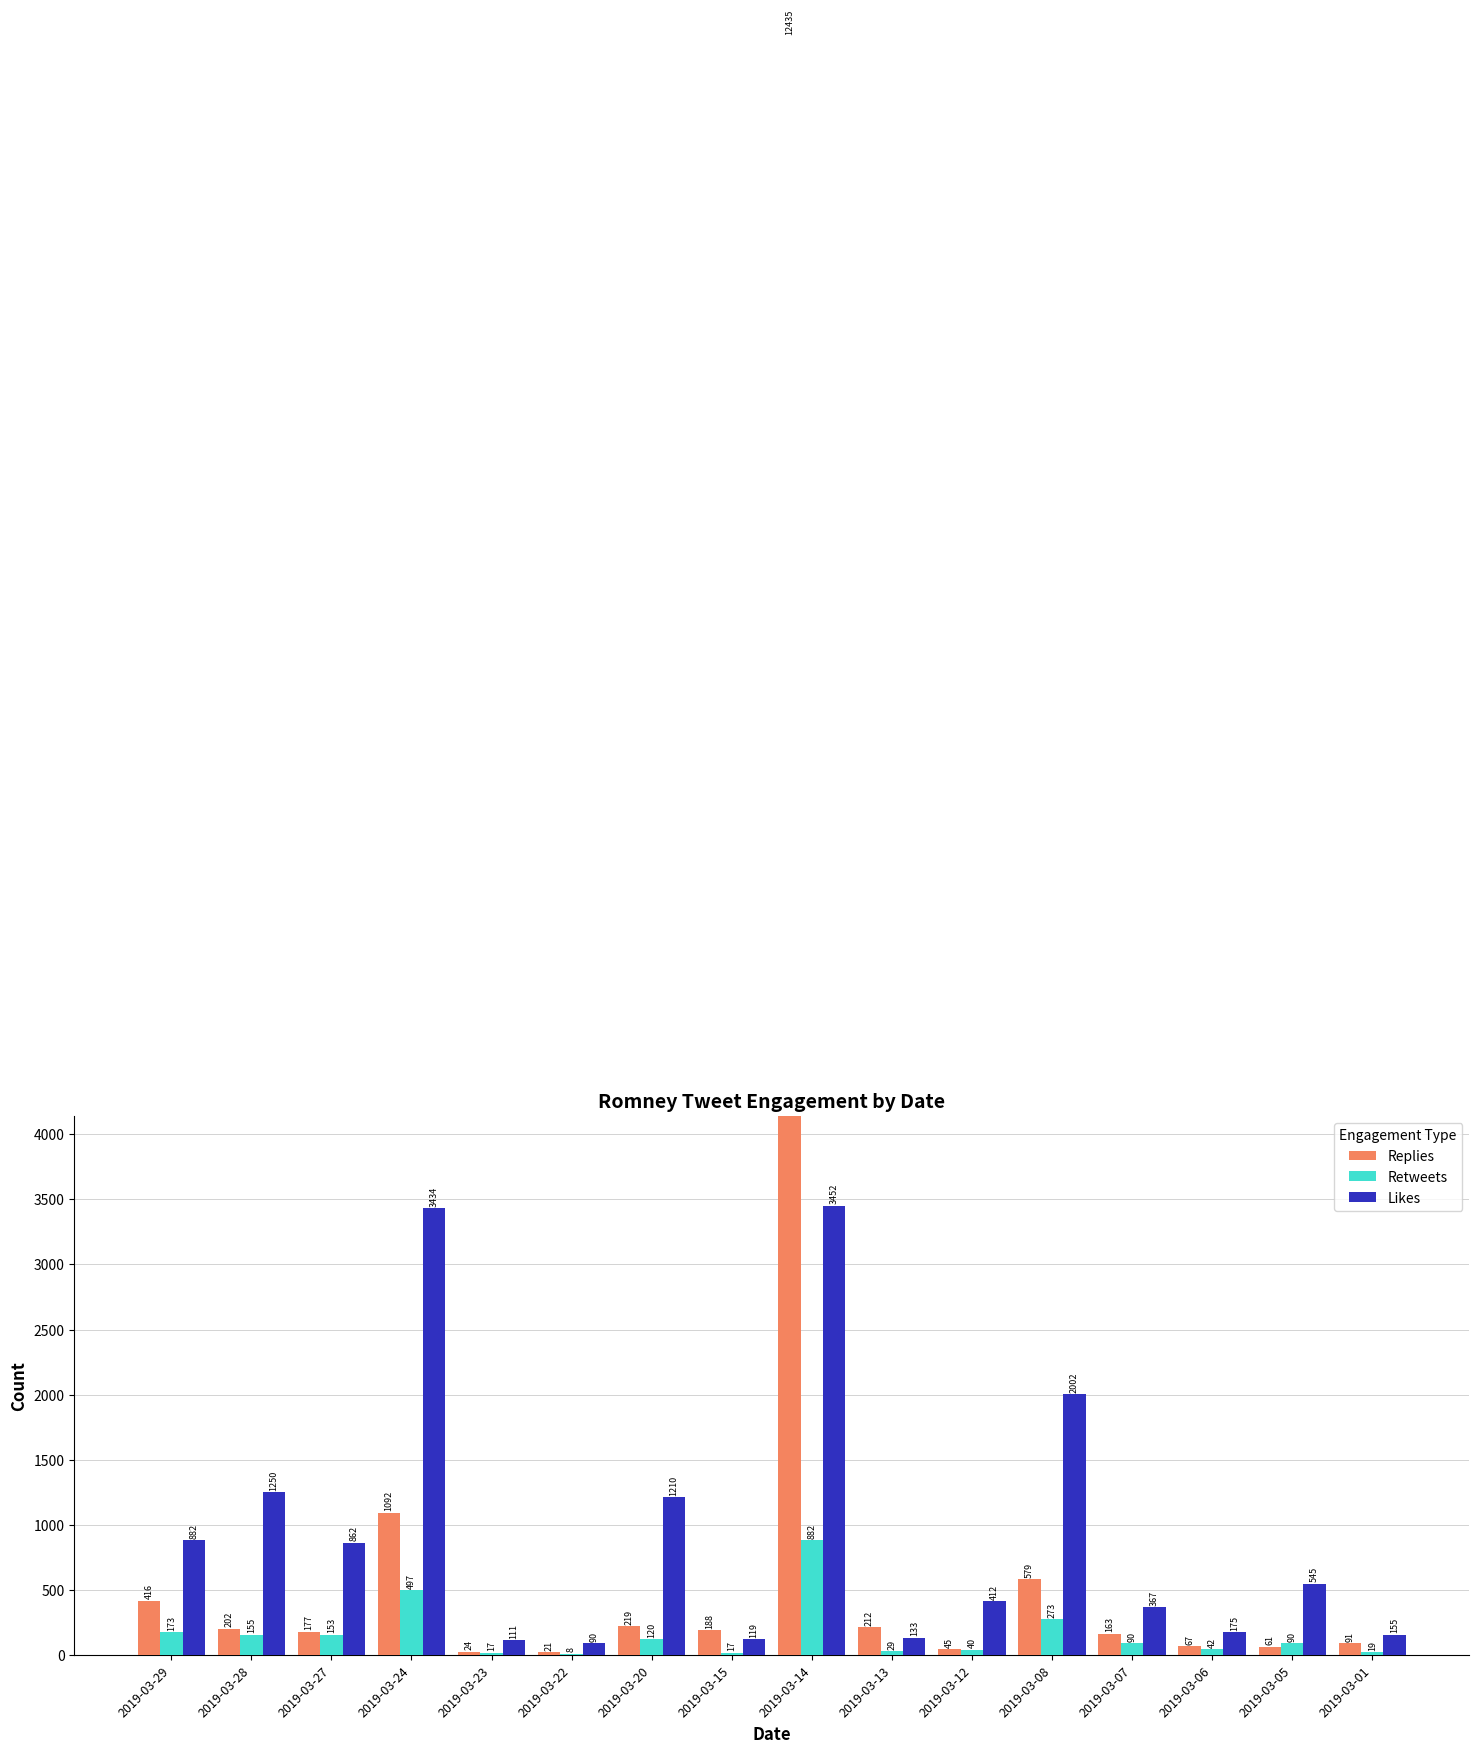

What is the minimum value for Replies?

21